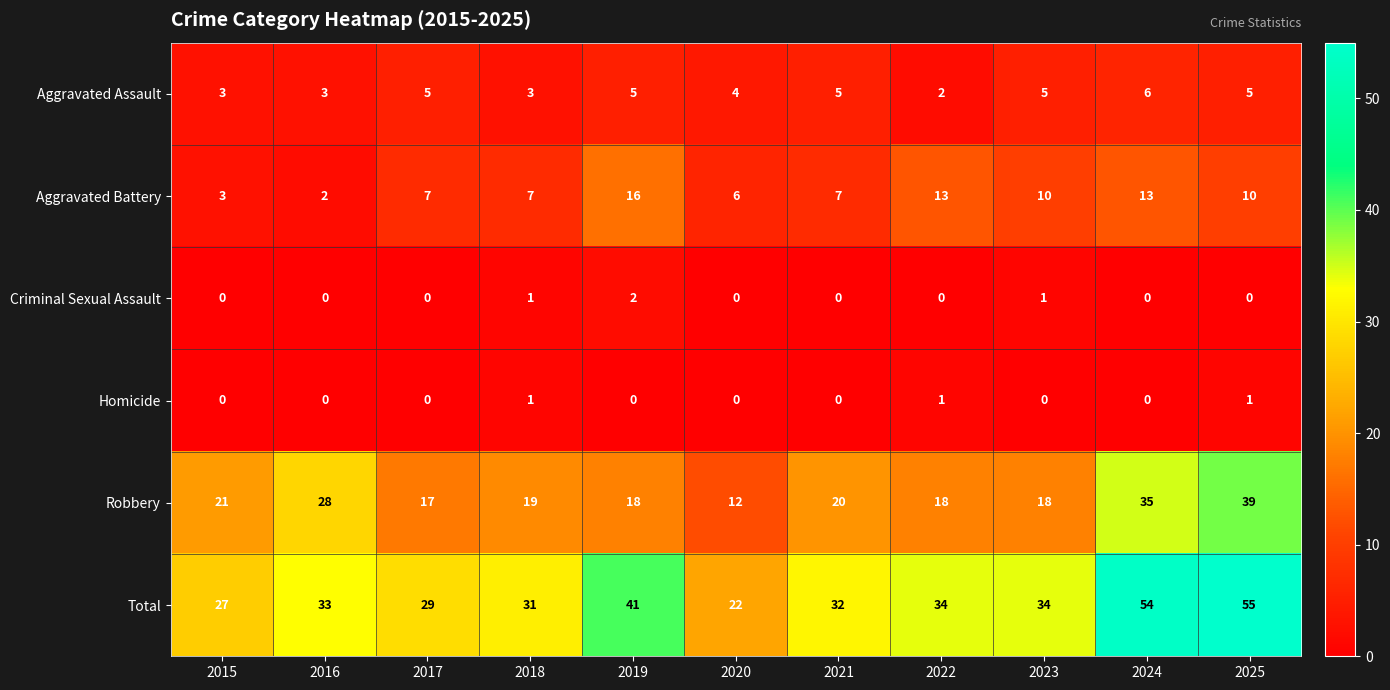

How many data points does each series have?

11